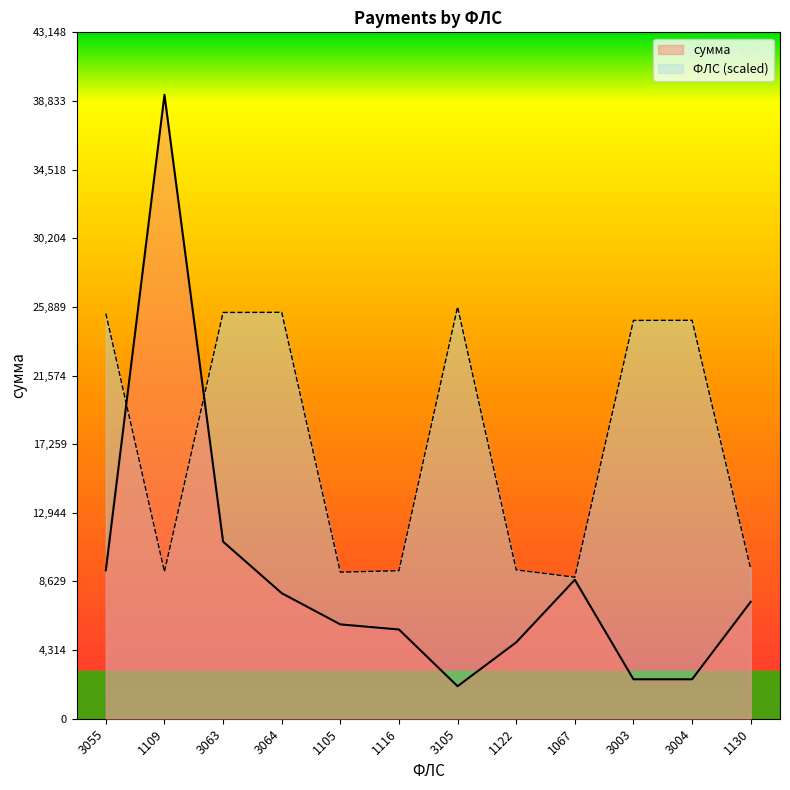

Which series has the largest total across all categories?

ФЛС (scaled)